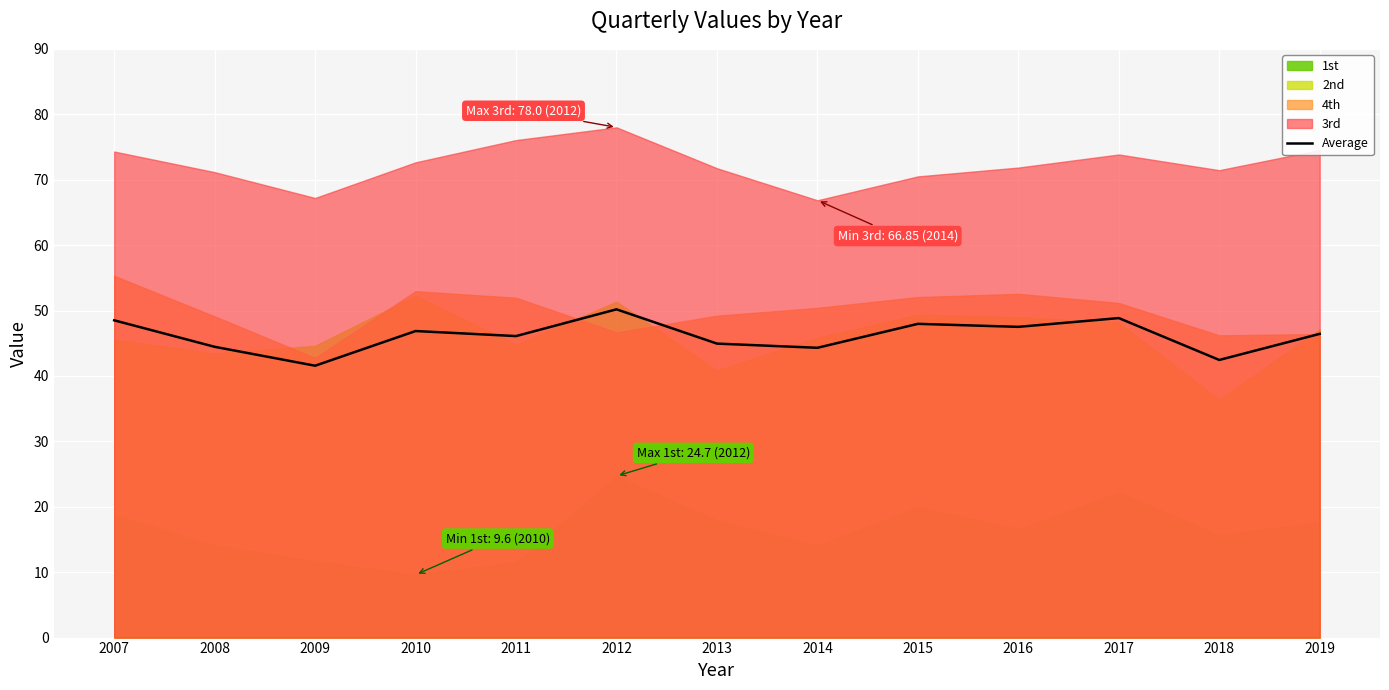

The value at 2011 is 46.1. True or false?

True